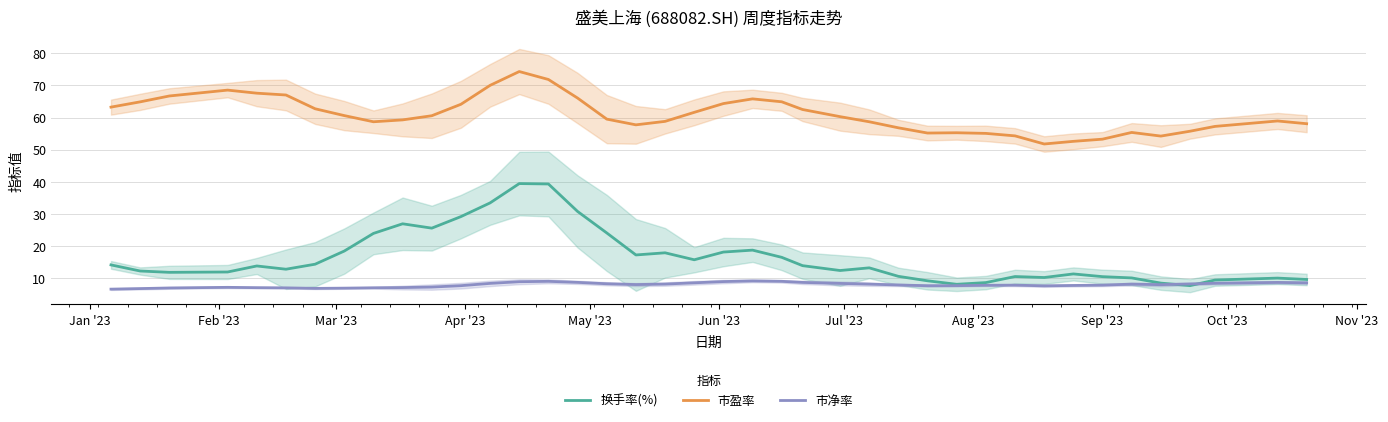

What is the minimum value for 市净率?

6.7